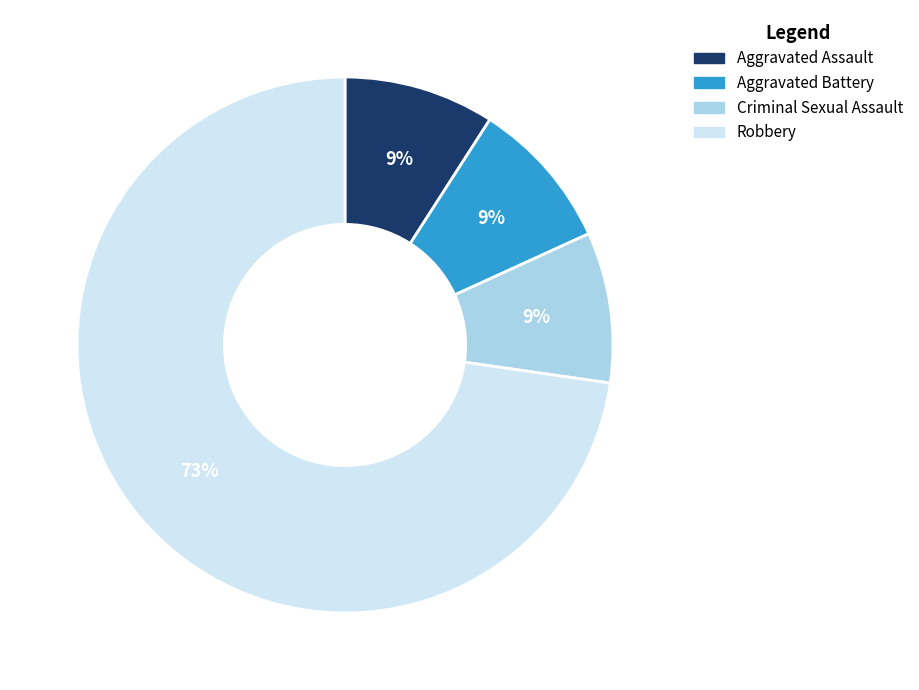

To the nearest percent, what percentage of the pie is Robbery?

73%